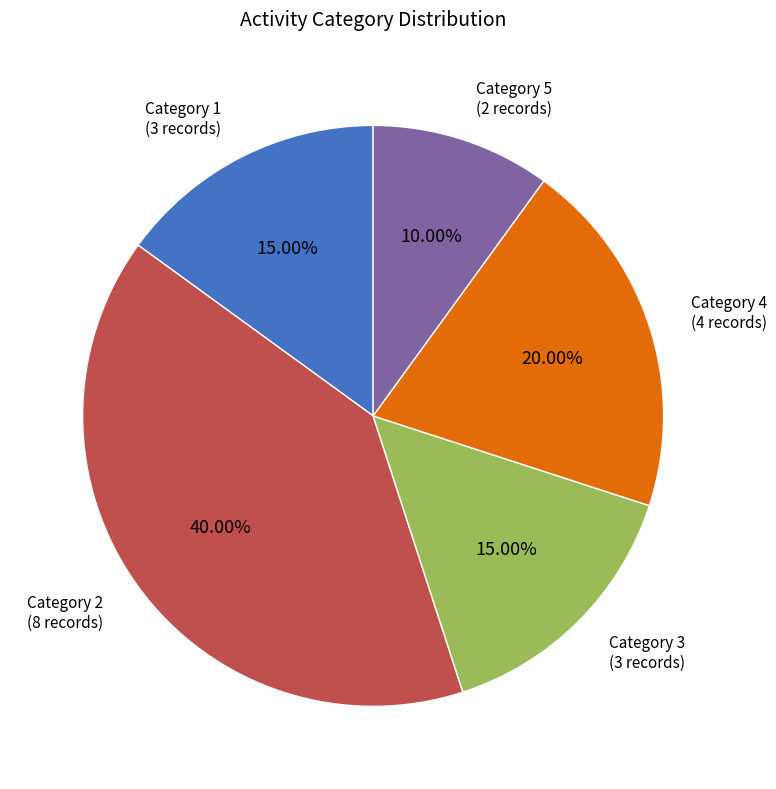

How many slices are in this pie chart?

5